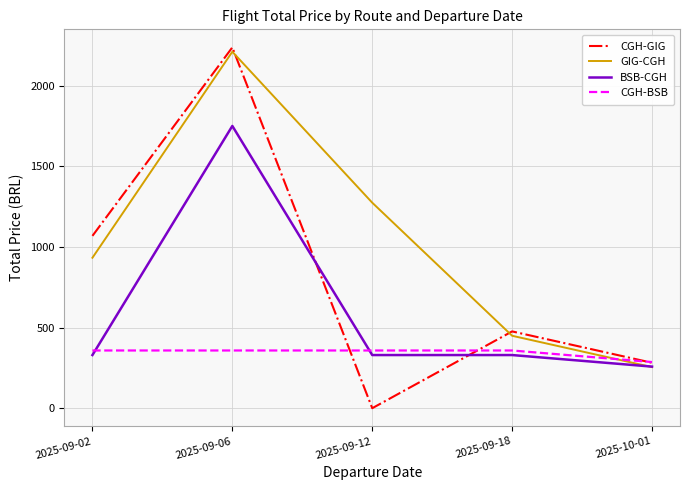

Where do BSB-CGH and CGH-BSB first cross each other?

2025-09-02 and 2025-09-06